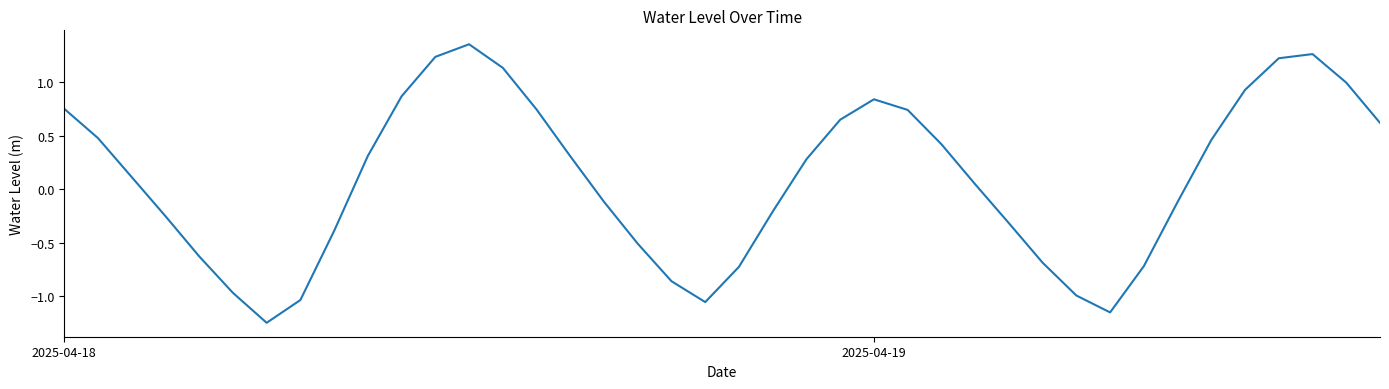

What is the difference between the maximum and minimum values?

2.6